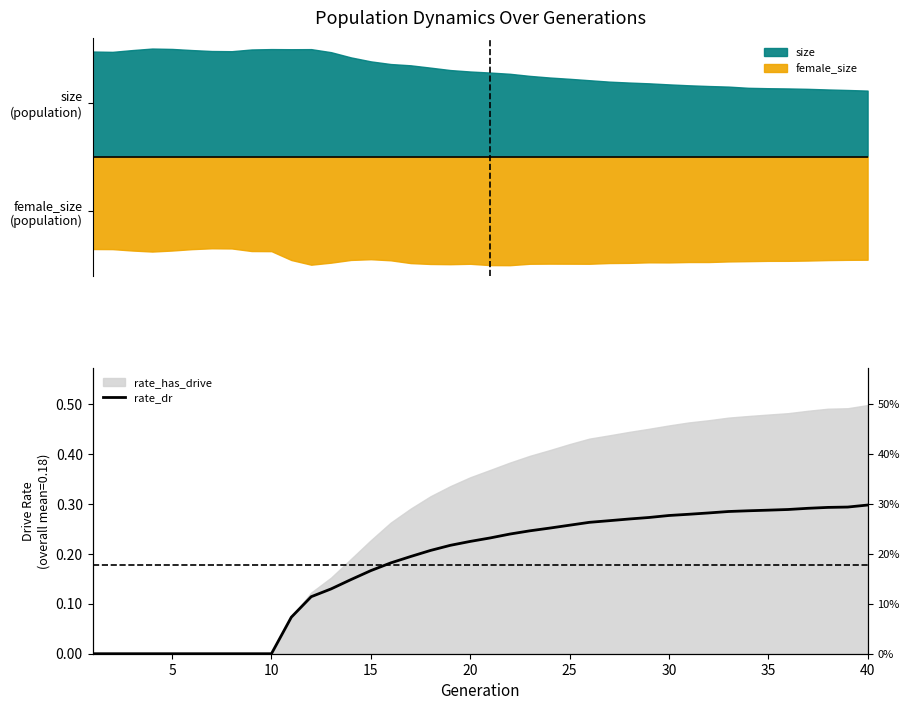

Does the chart display data point markers on the line(s)?

No